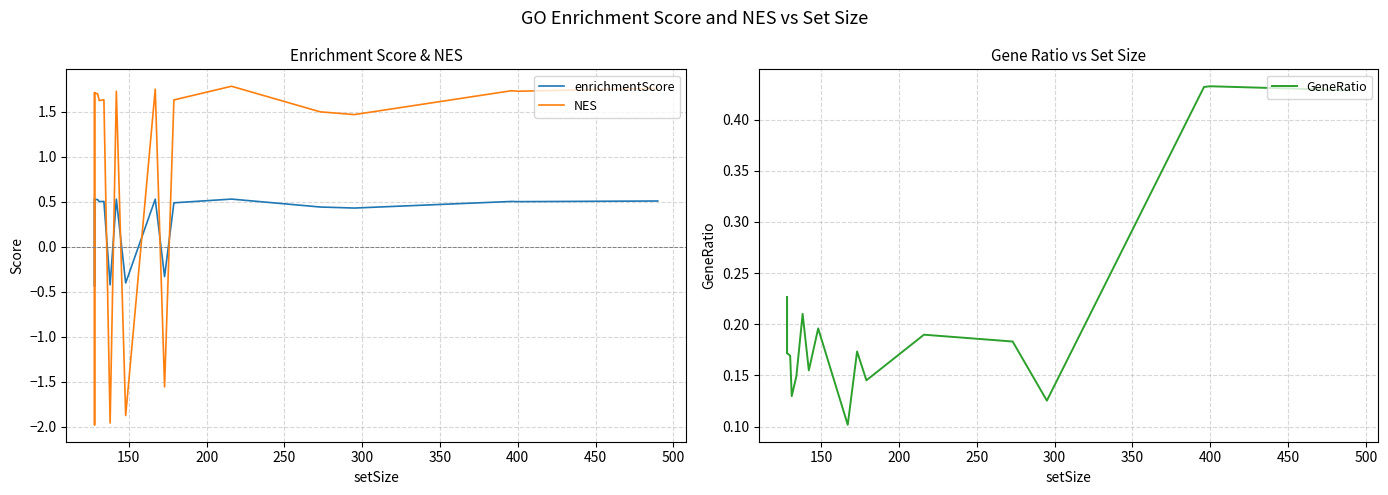

What is the value of the enrichmentScore point at the 16th from the left?

0.4